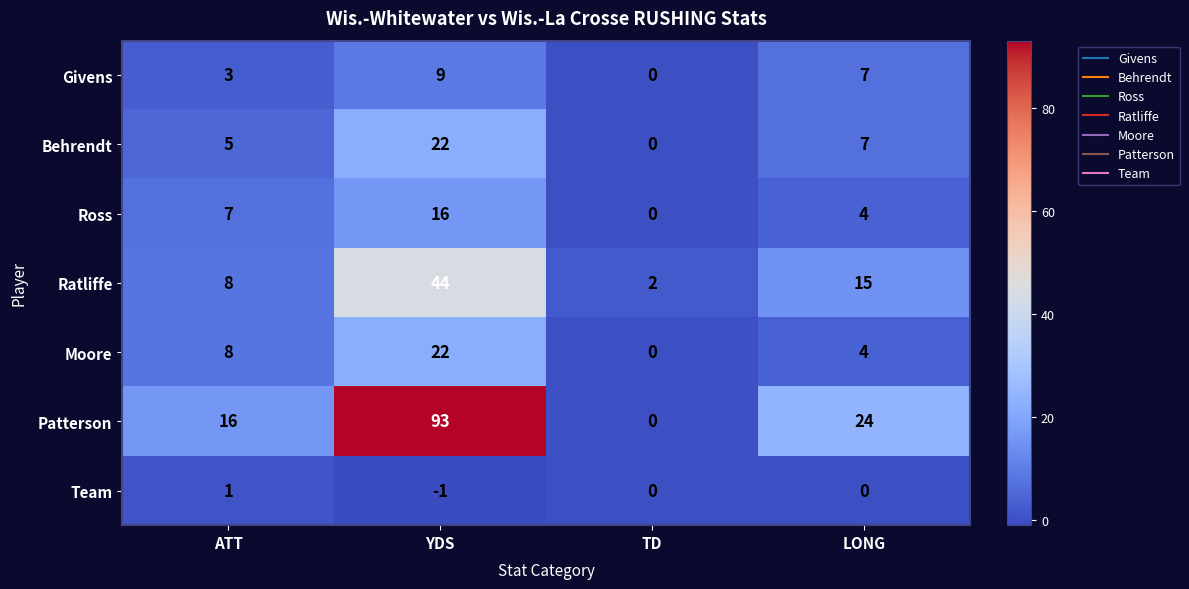

What is the difference between the Moore values at TD and YDS?

22